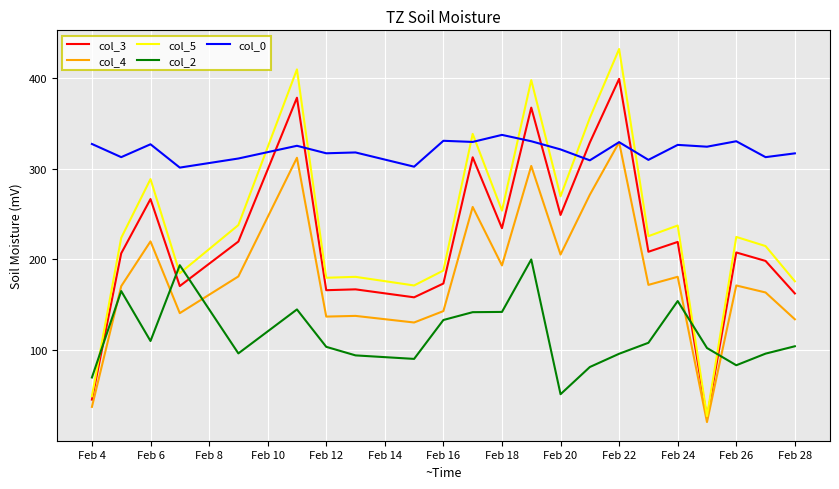

What is the smallest value displayed?

20.9